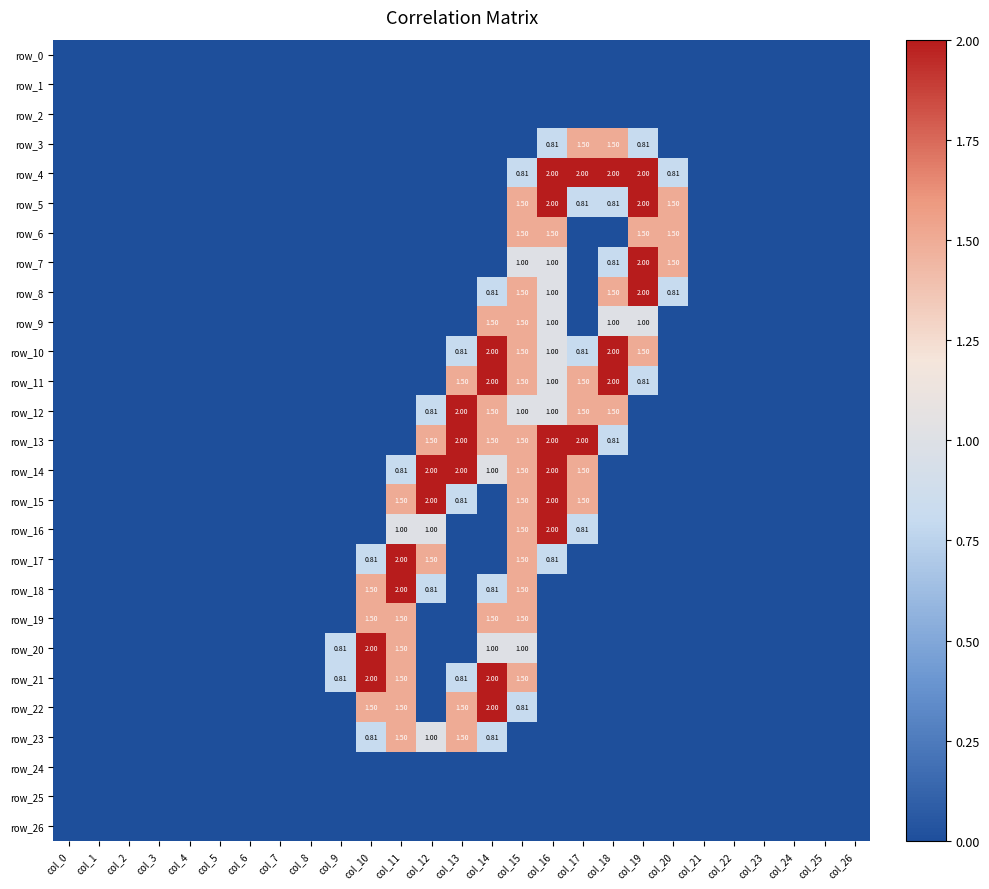

The row_10 series shows 1.3 at col_5. True or false?

False